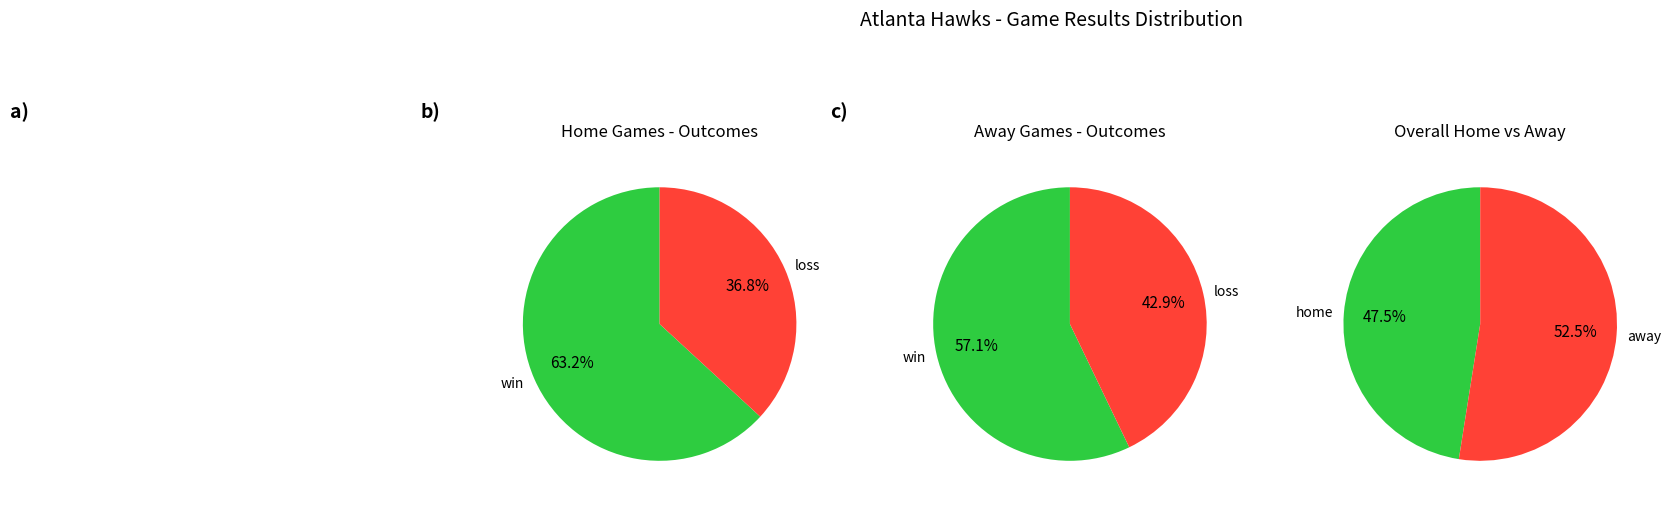

To the nearest percent, what is the combined percentage of home and away?

100%